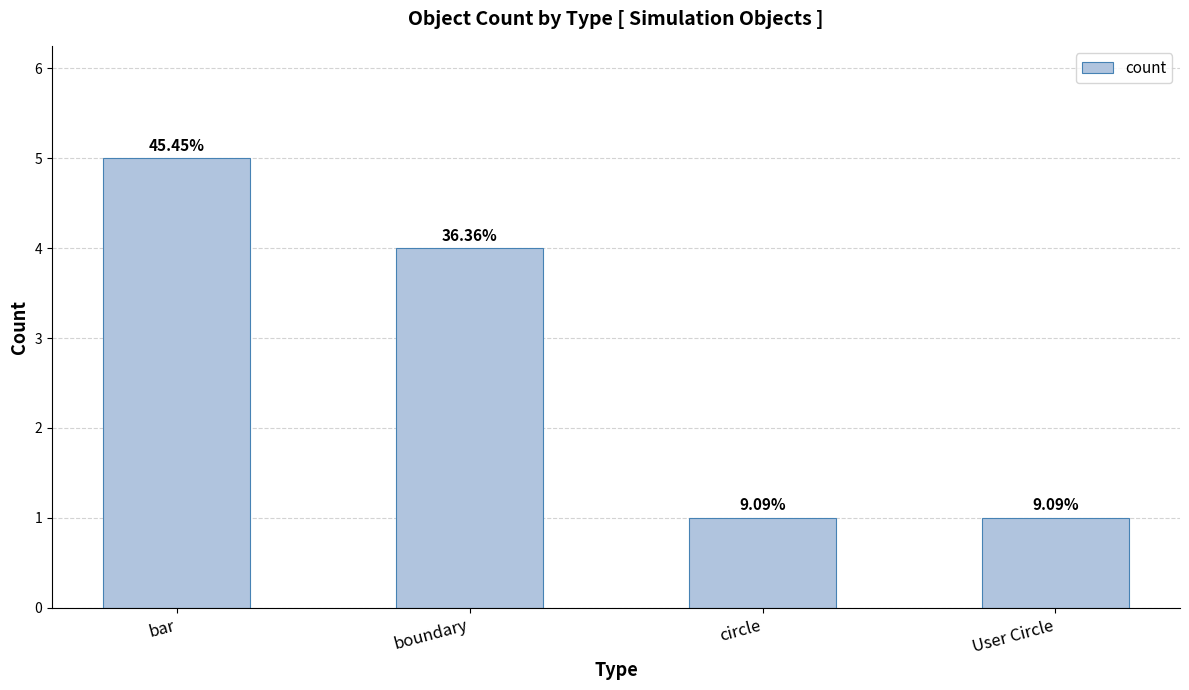

How many bars are there in total?

4